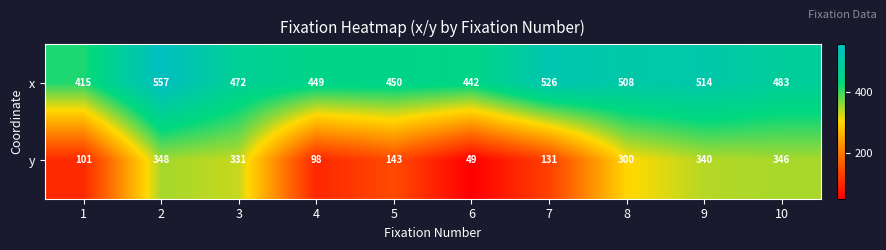

The value of x at 1 is 415. True or false?

True